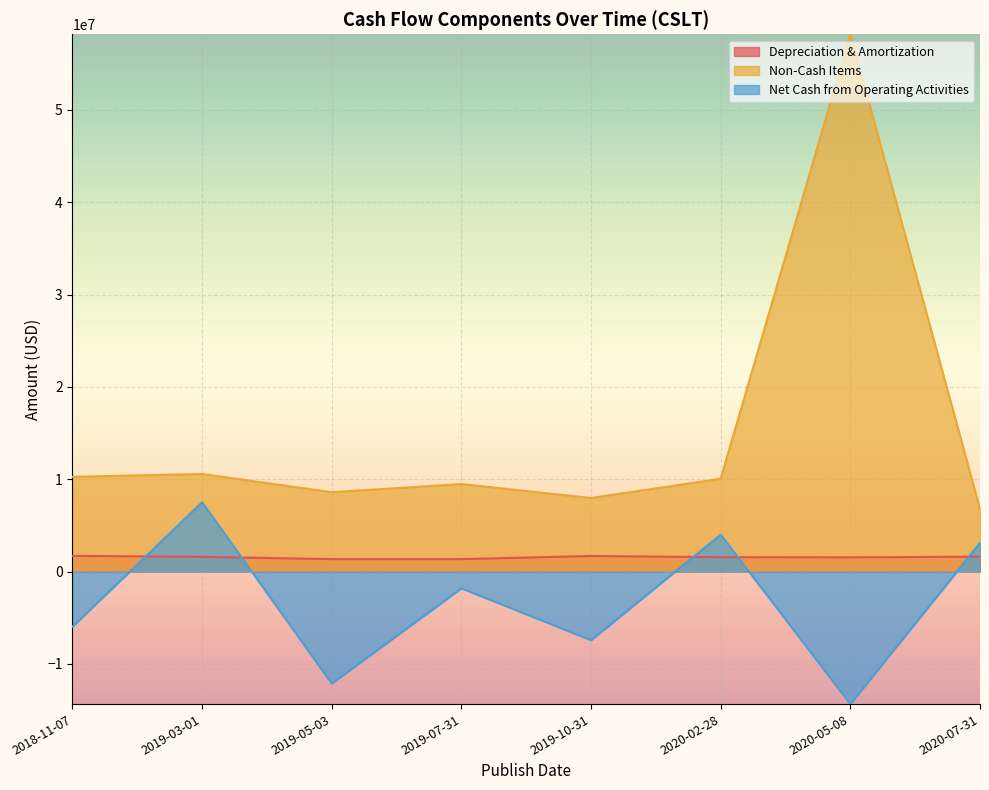

What is the sum of the Non-Cash Items values at 2020-05-08 and 2019-03-01?

68764000